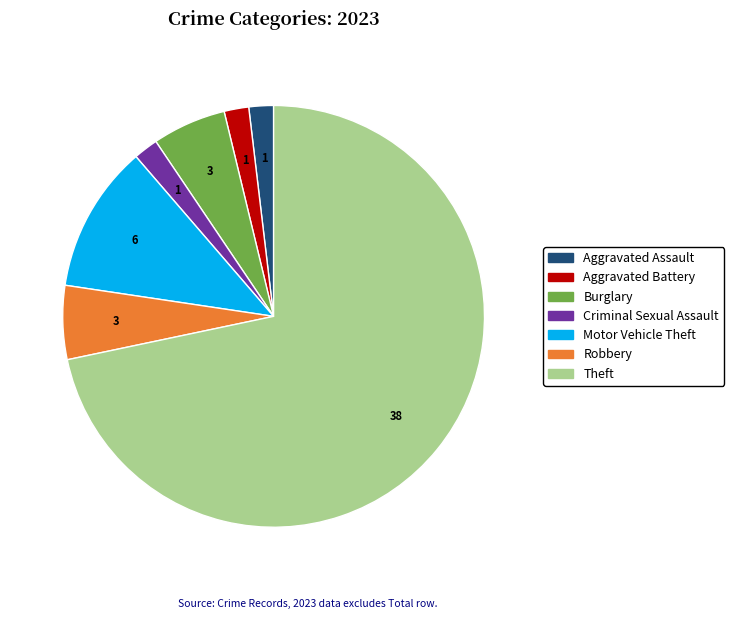

Is the sum of Theft and Aggravated Assault greater than half?

Yes